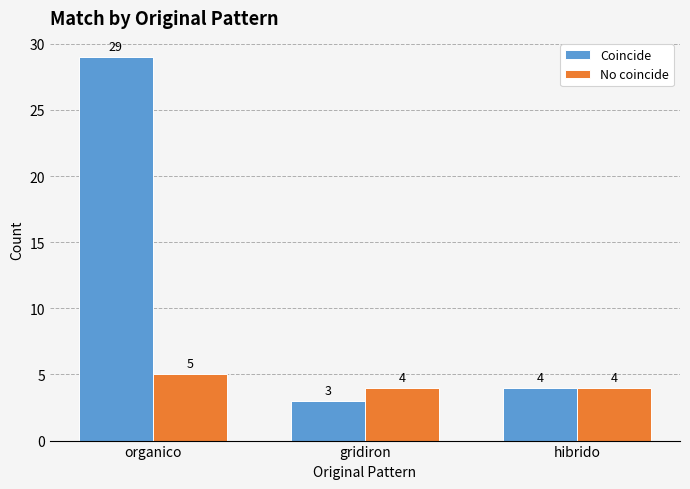

Does the chart contain any negative values?

No